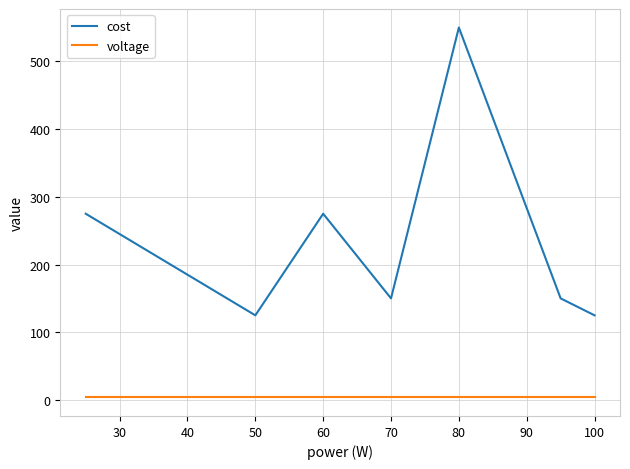

Rank the series by their maximum value, from highest to lowest.

cost, voltage